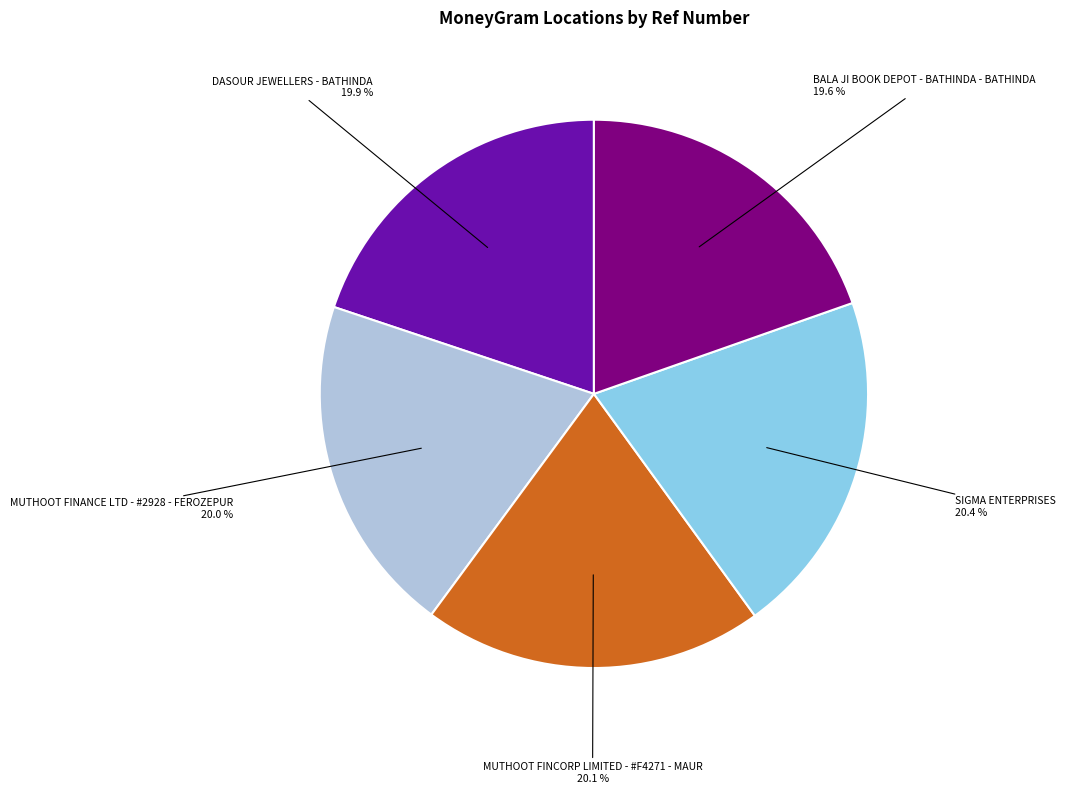

The DASOUR JEWELLERS - BATHINDA slice represents 29% of the pie. True or false?

False